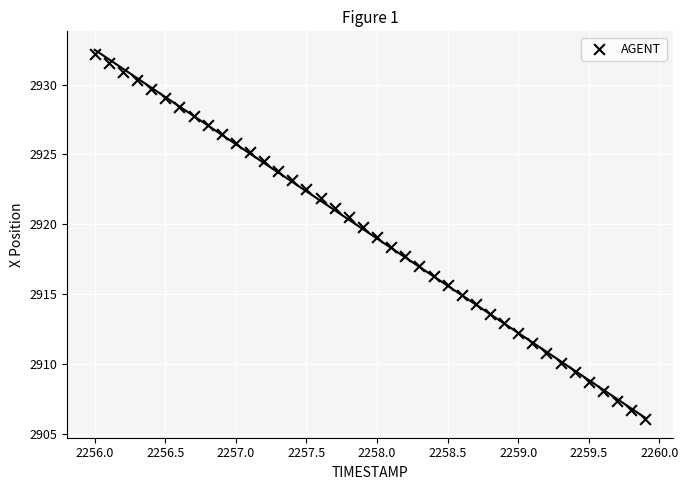

What is the range of Y values (max minus min)?

26.1